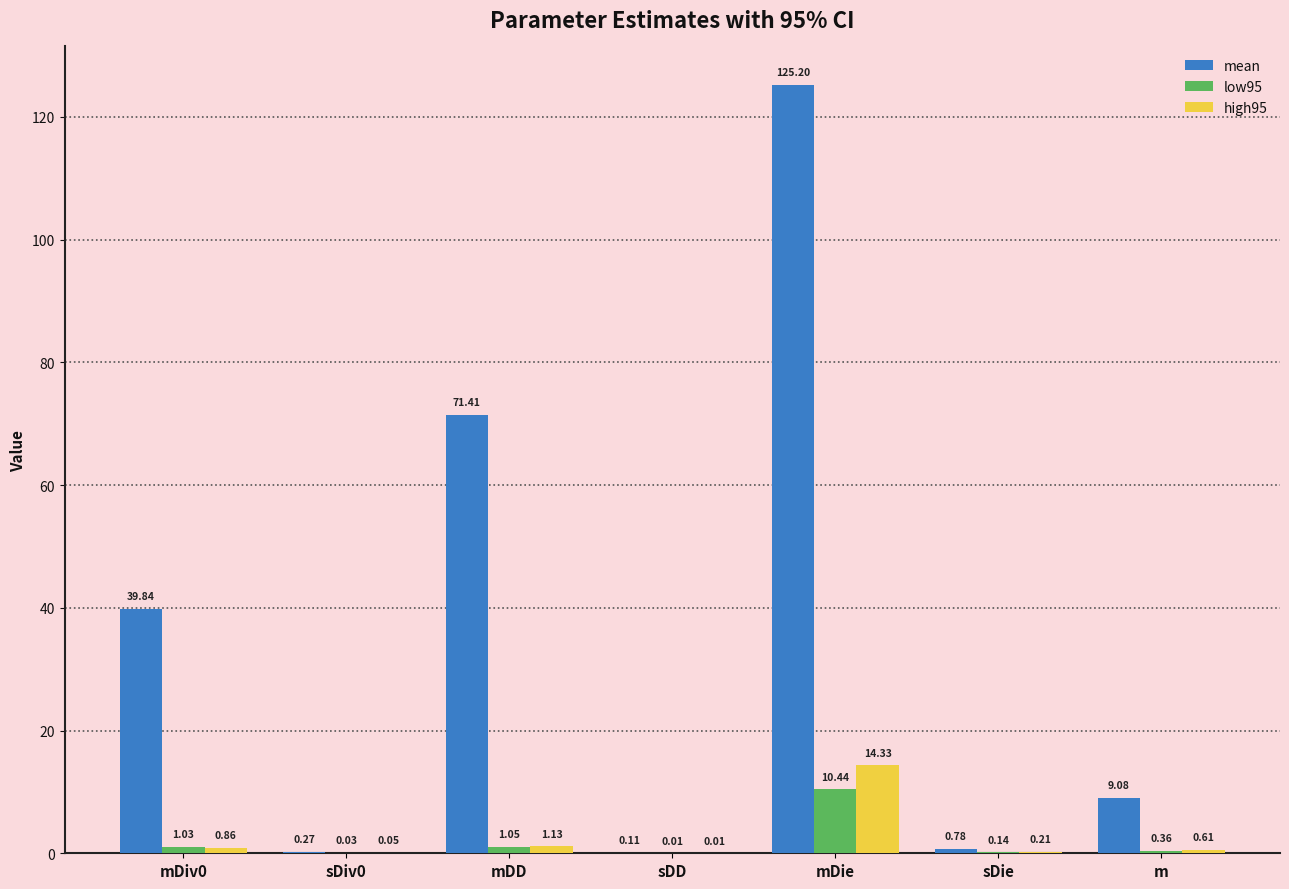

What is the sum of all high95 values?

17.2